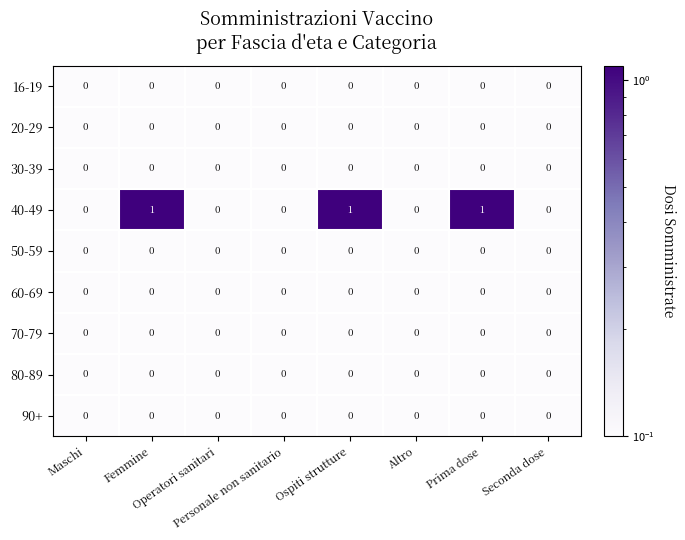

Count the 40-49 values in the range 0 to 1.

8